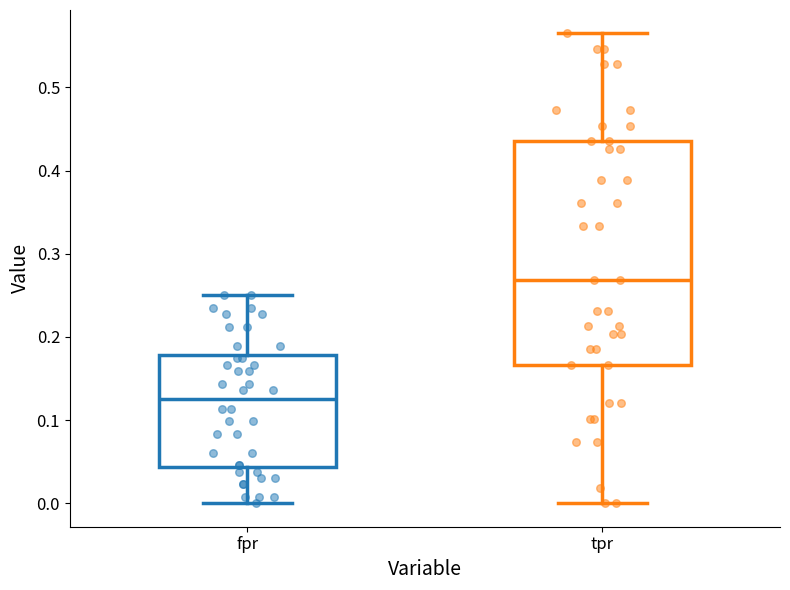

Which box's median line is the highest?

tpr